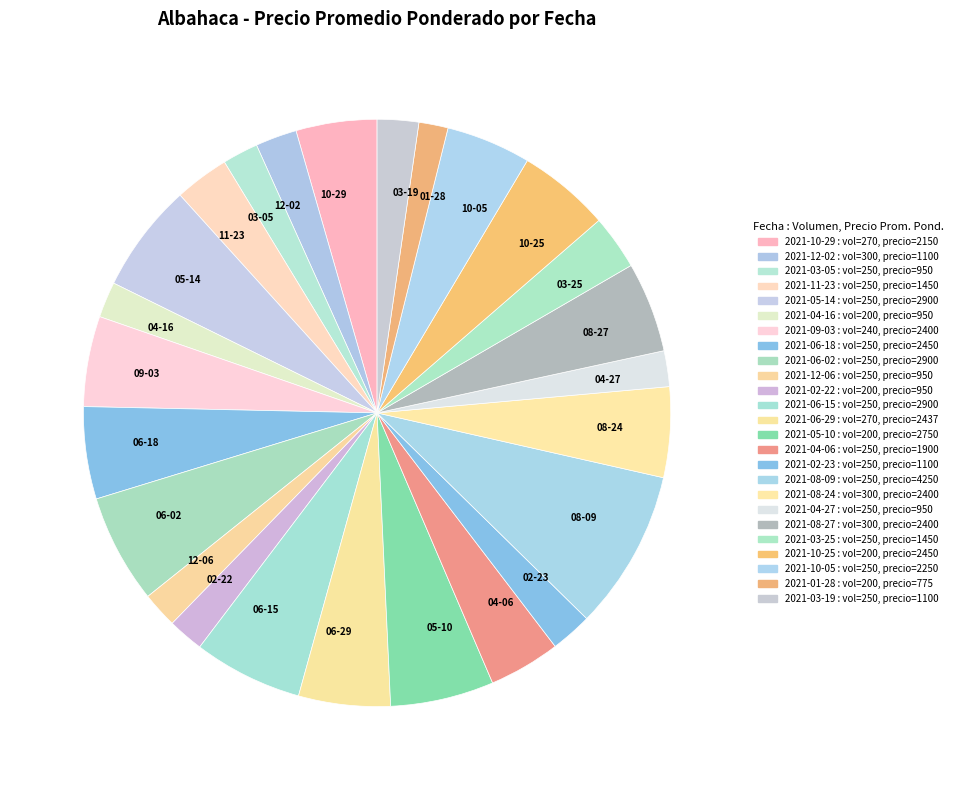

Combined, do 05-10 and 12-02 account for over 50%?

No